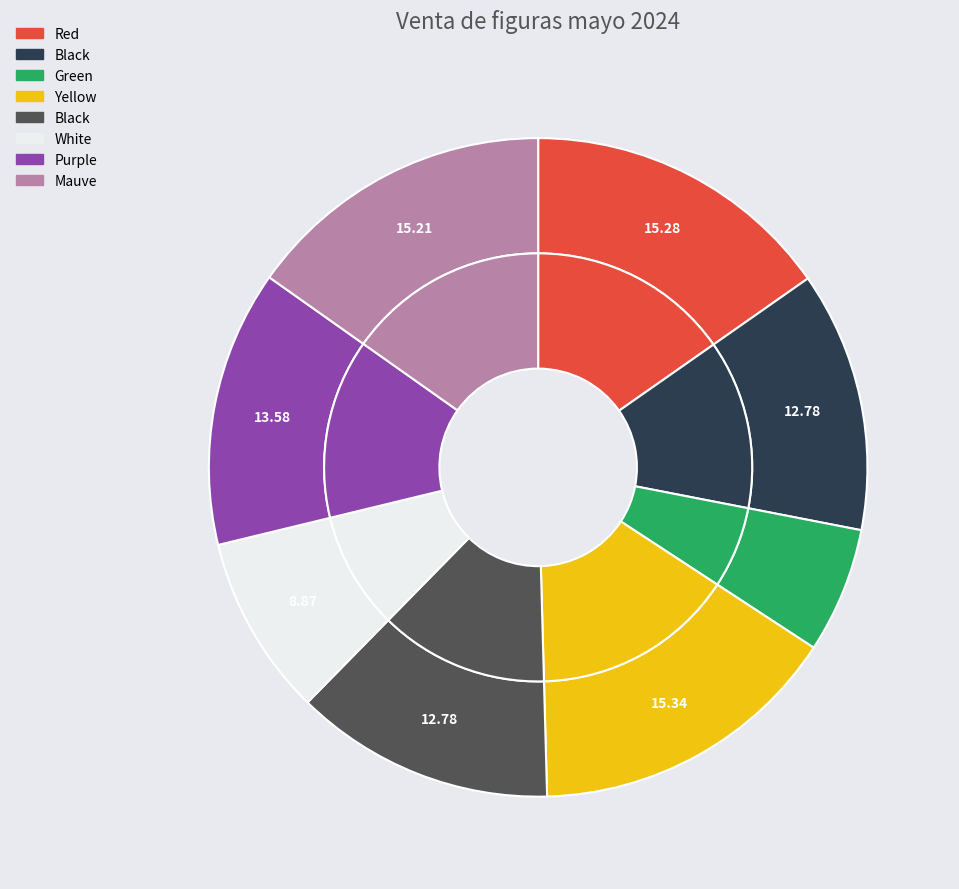

Between Yellow and Black, which is larger?

Yellow